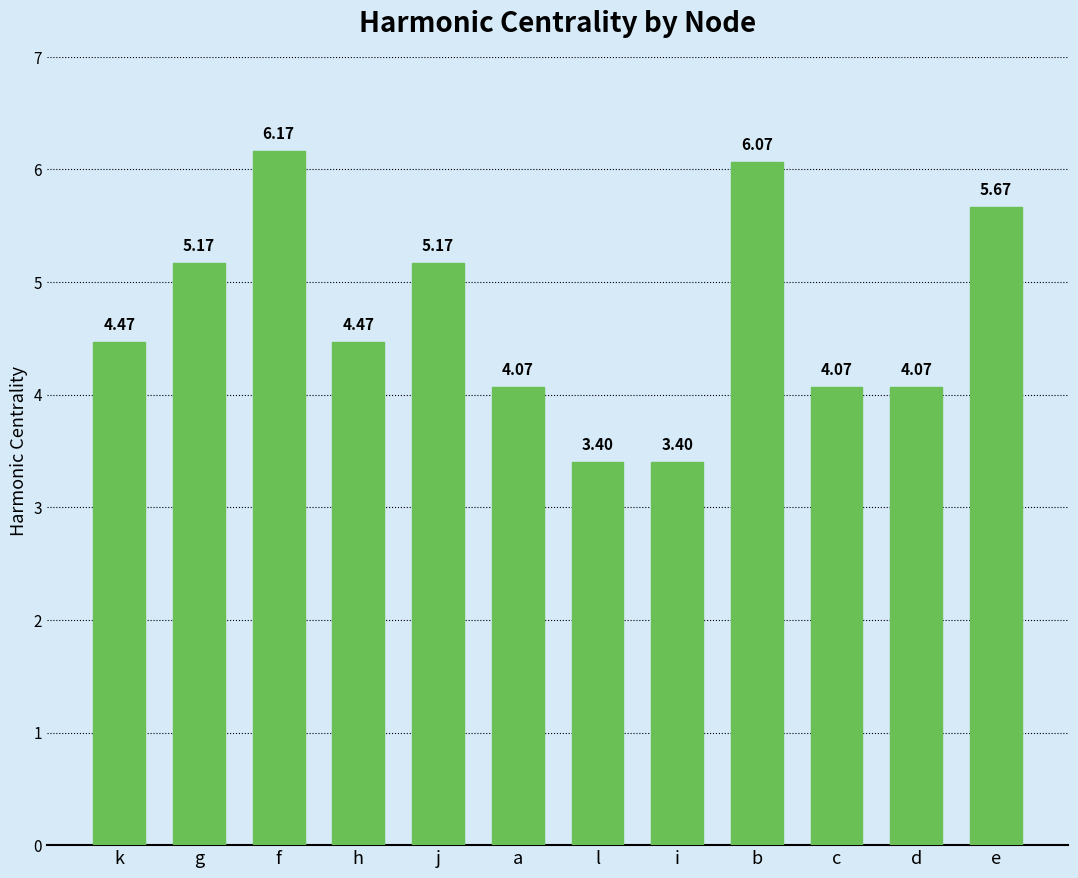

At which label does the data first exceed 4?

k